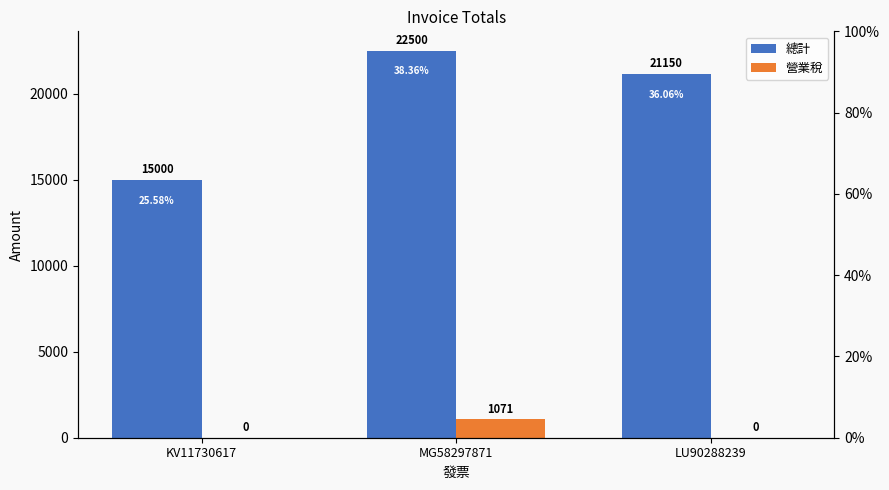

Which series has the largest range (max minus min)?

總計